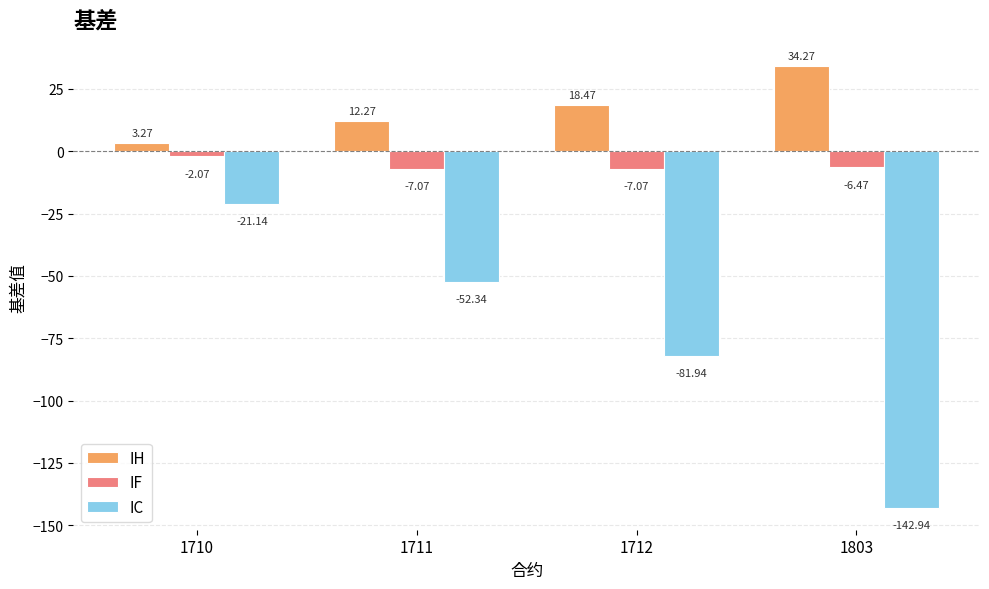

What is the difference between the IC values at 1710 and 1712?

60.8